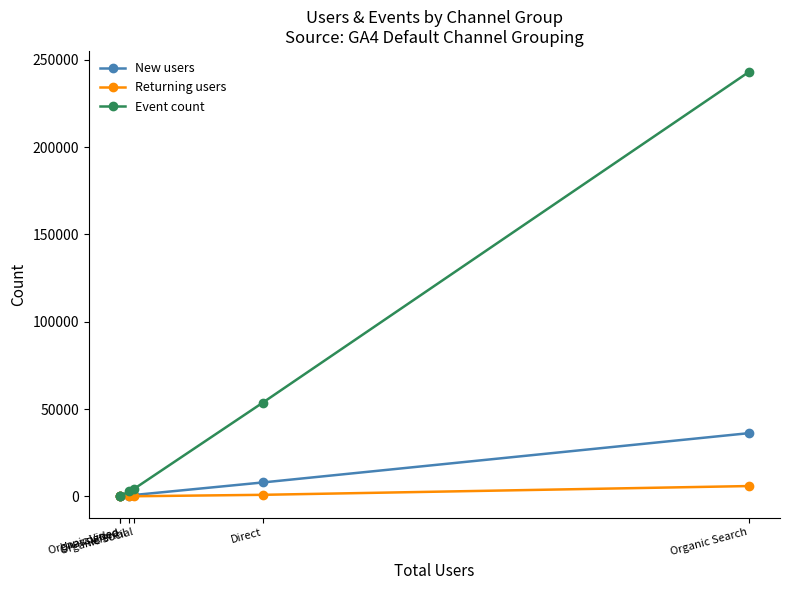

What is the value of the Returning users point at the 2nd from the left?

1